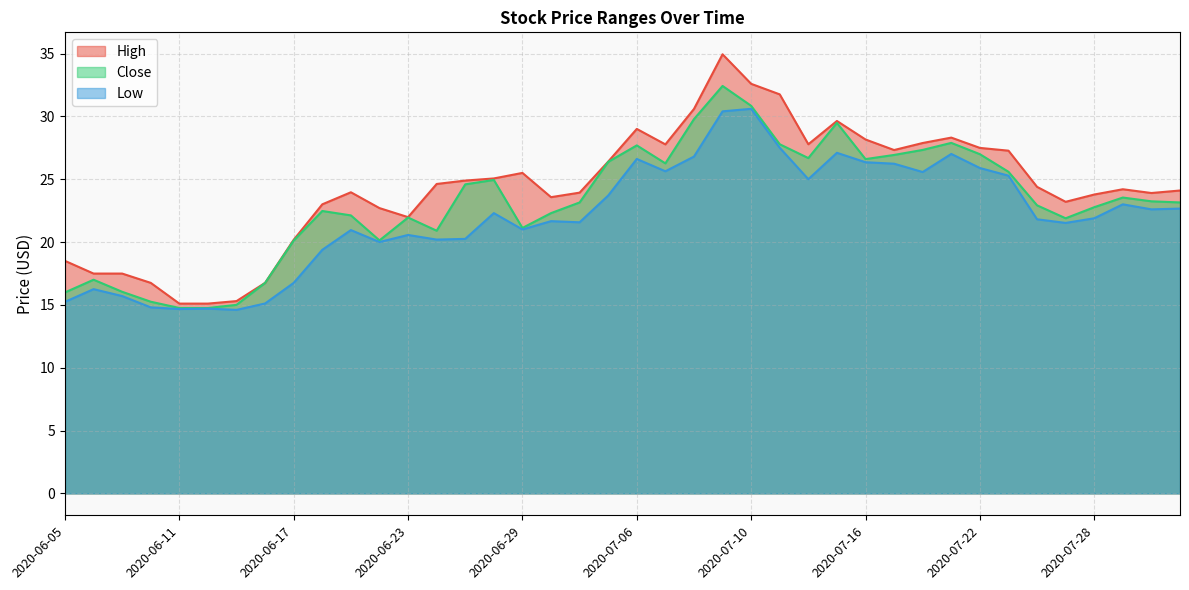

True or false: Low and High intersect in this chart.

False